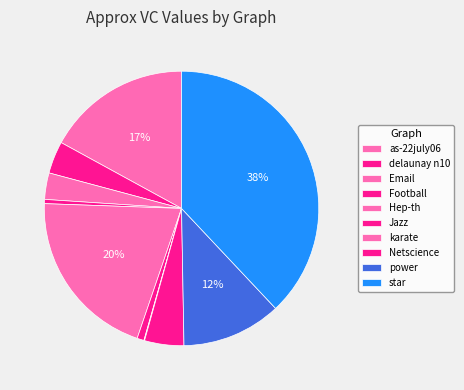

Rank the categories by value from highest to lowest.

star, Hep-th, as-22july06, power, Netscience, delaunay n10, Email, Jazz, Football, karate